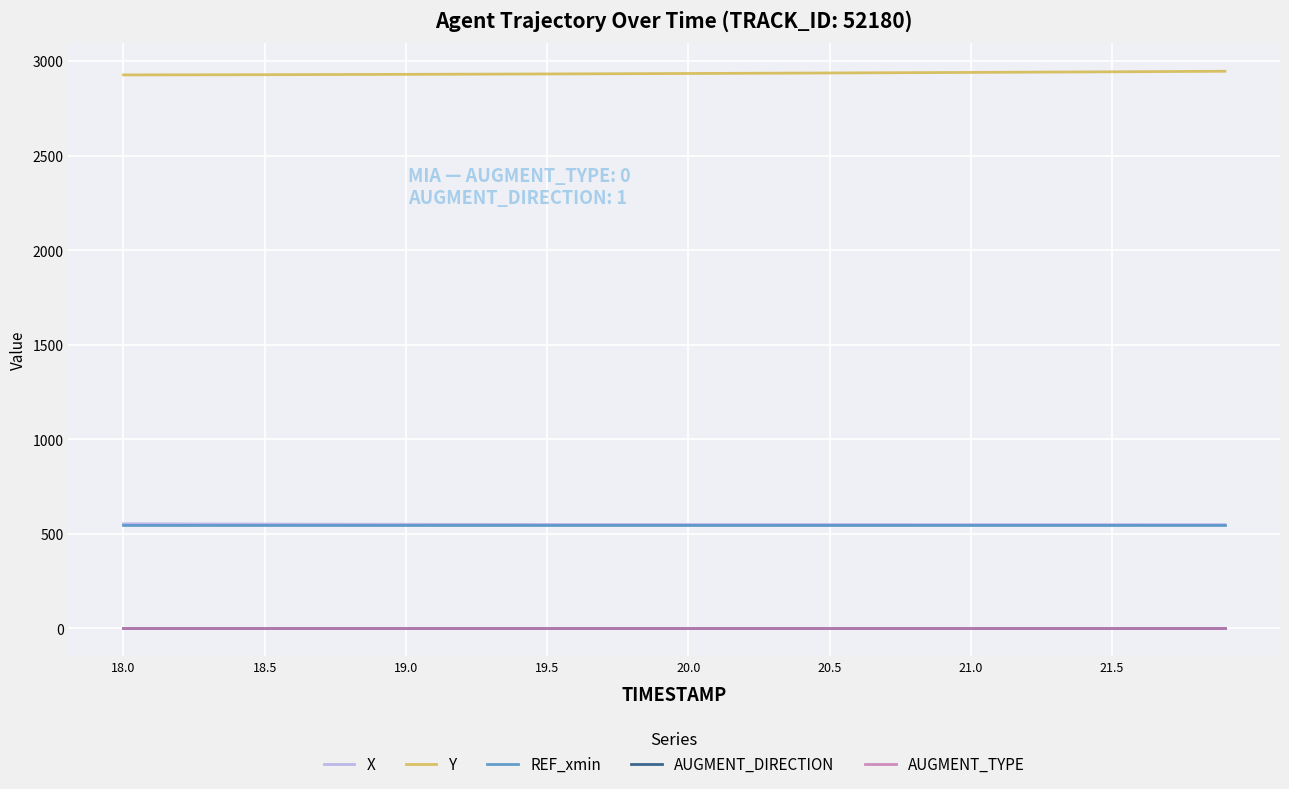

What is the highest value of the X series?

553.3